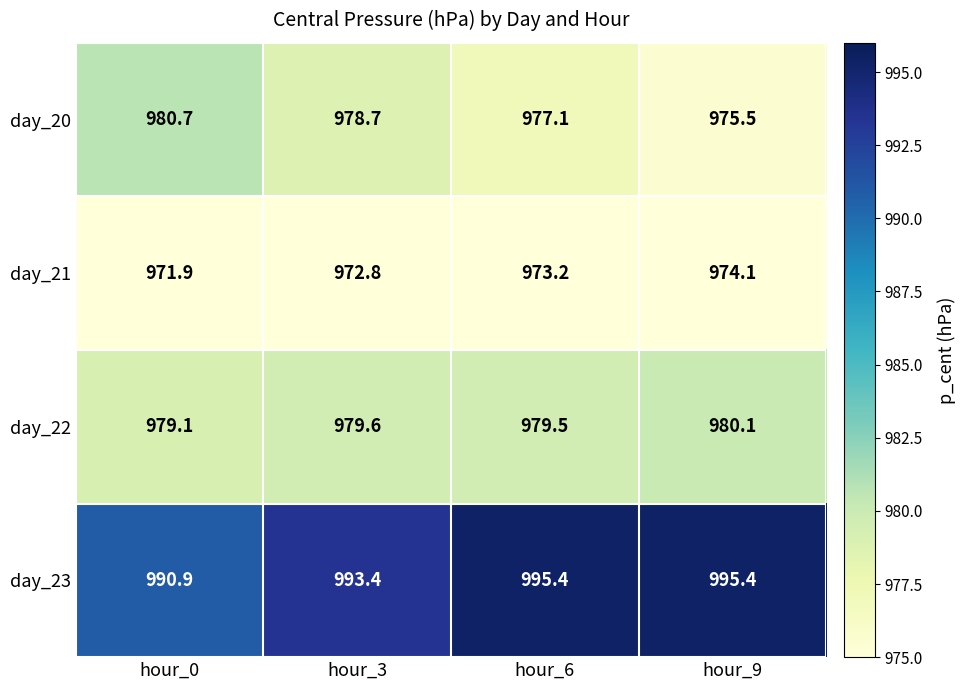

Reading left to right, extract all data points from this chart.

day_20: 980.7	978.7	977.1	975.5
day_21: 971.9	972.8	973.2	974.1
day_22: 979.1	979.6	979.5	980.1
day_23: 990.9	993.4	995.4	995.4